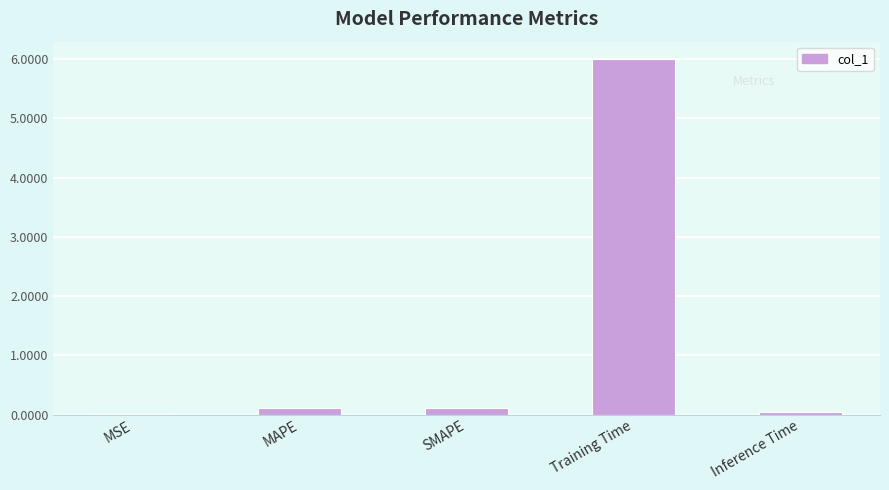

Are the bars horizontal?

No